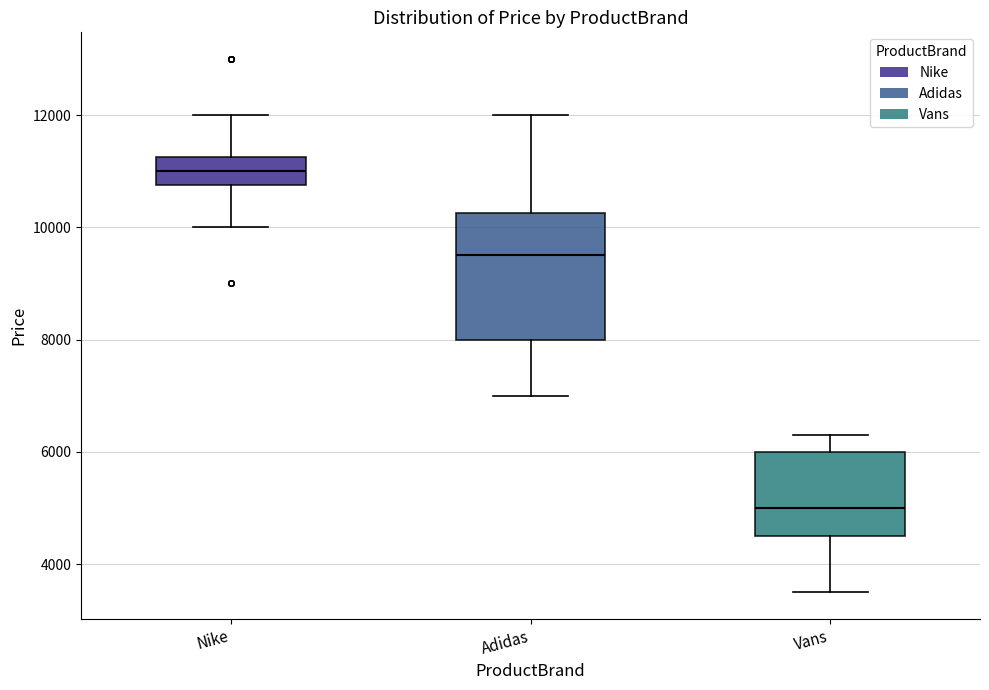

Comparing the boxes themselves (not the whiskers), which one is the tallest?

Adidas